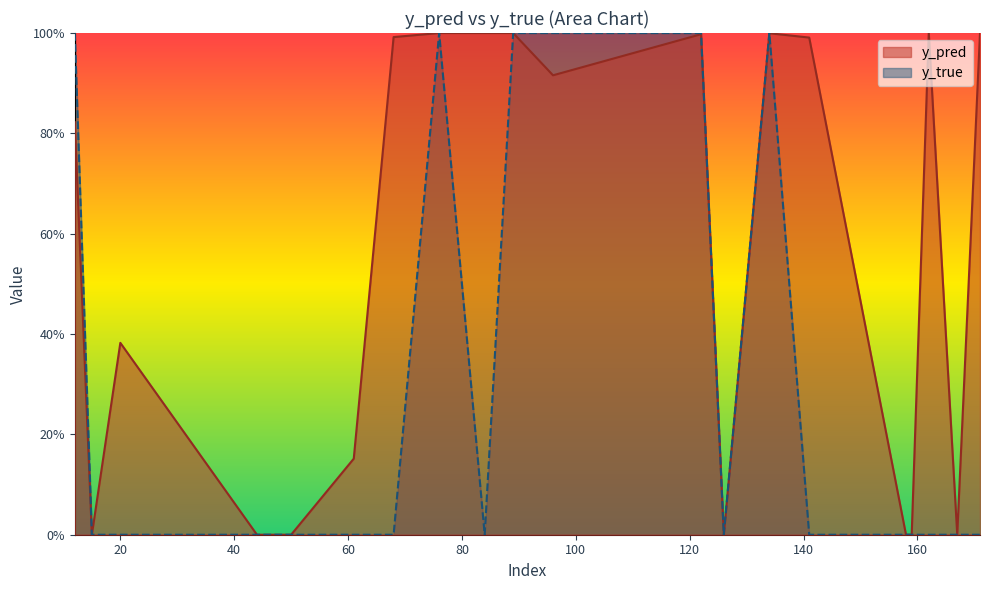

Reading left to right, what are all the values shown in this chart?

y_pred: 0.8	0.0	0.4	0.0	0.0	0.2	1.0	1.0	1.0	1.0	0.9	1.0	0.0	1.0	1.0	0.0	0.0	1.0	0.0	1.0
y_true: 1.0	0.0	0.0	0.0	0.0	0.0	0.0	1.0	0.0	1.0	1.0	1.0	0.0	1.0	0.0	0.0	0.0	0.0	0.0	0.0